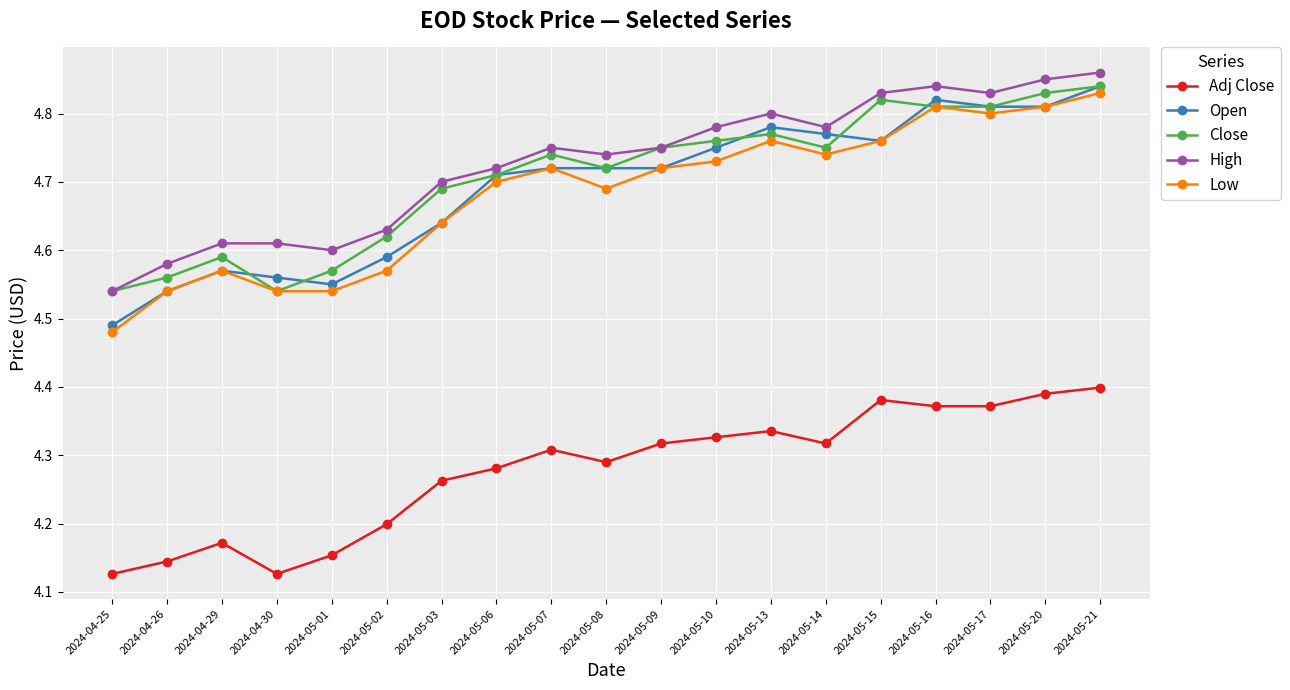

Count the Low values in the range 4 to 5.

19